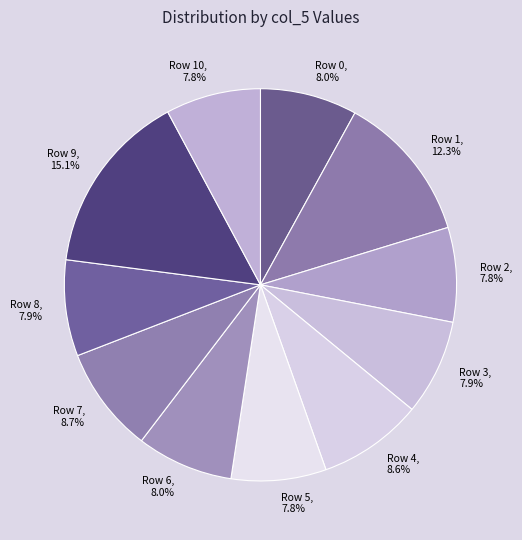

Is there any slice that represents more than half of the pie?

No